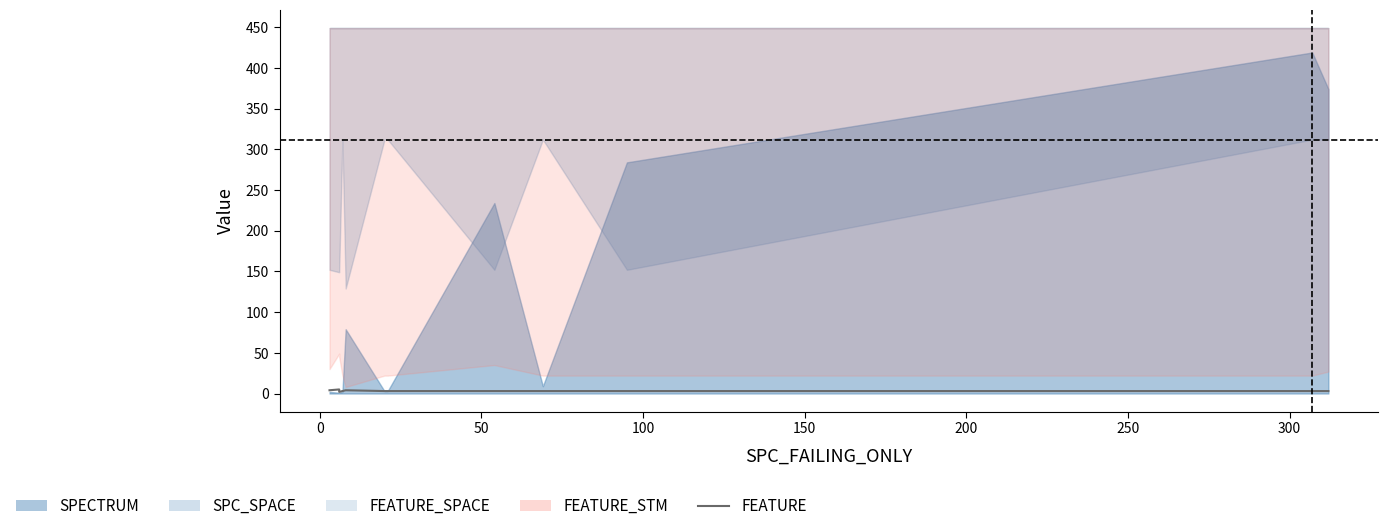

At which category does the data reach its first local valley?

50